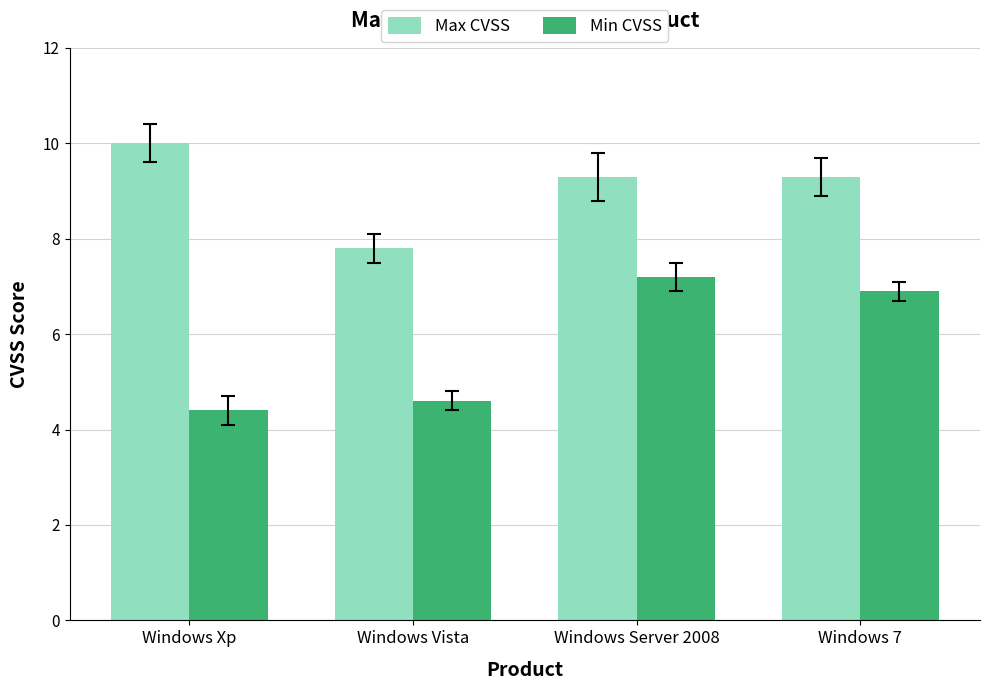

Is the value of Min CVSS at Windows Vista greater than the value of Max CVSS at Windows 7?

No